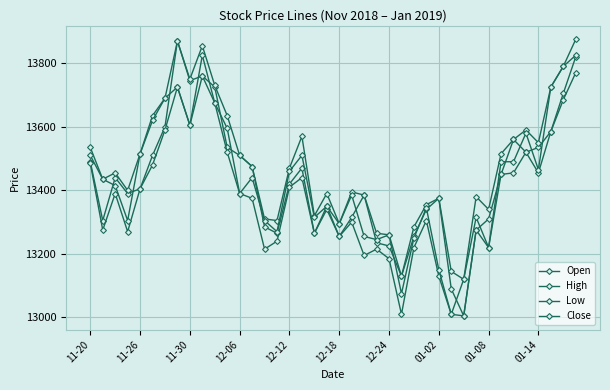

How many lines are shown in the chart?

4